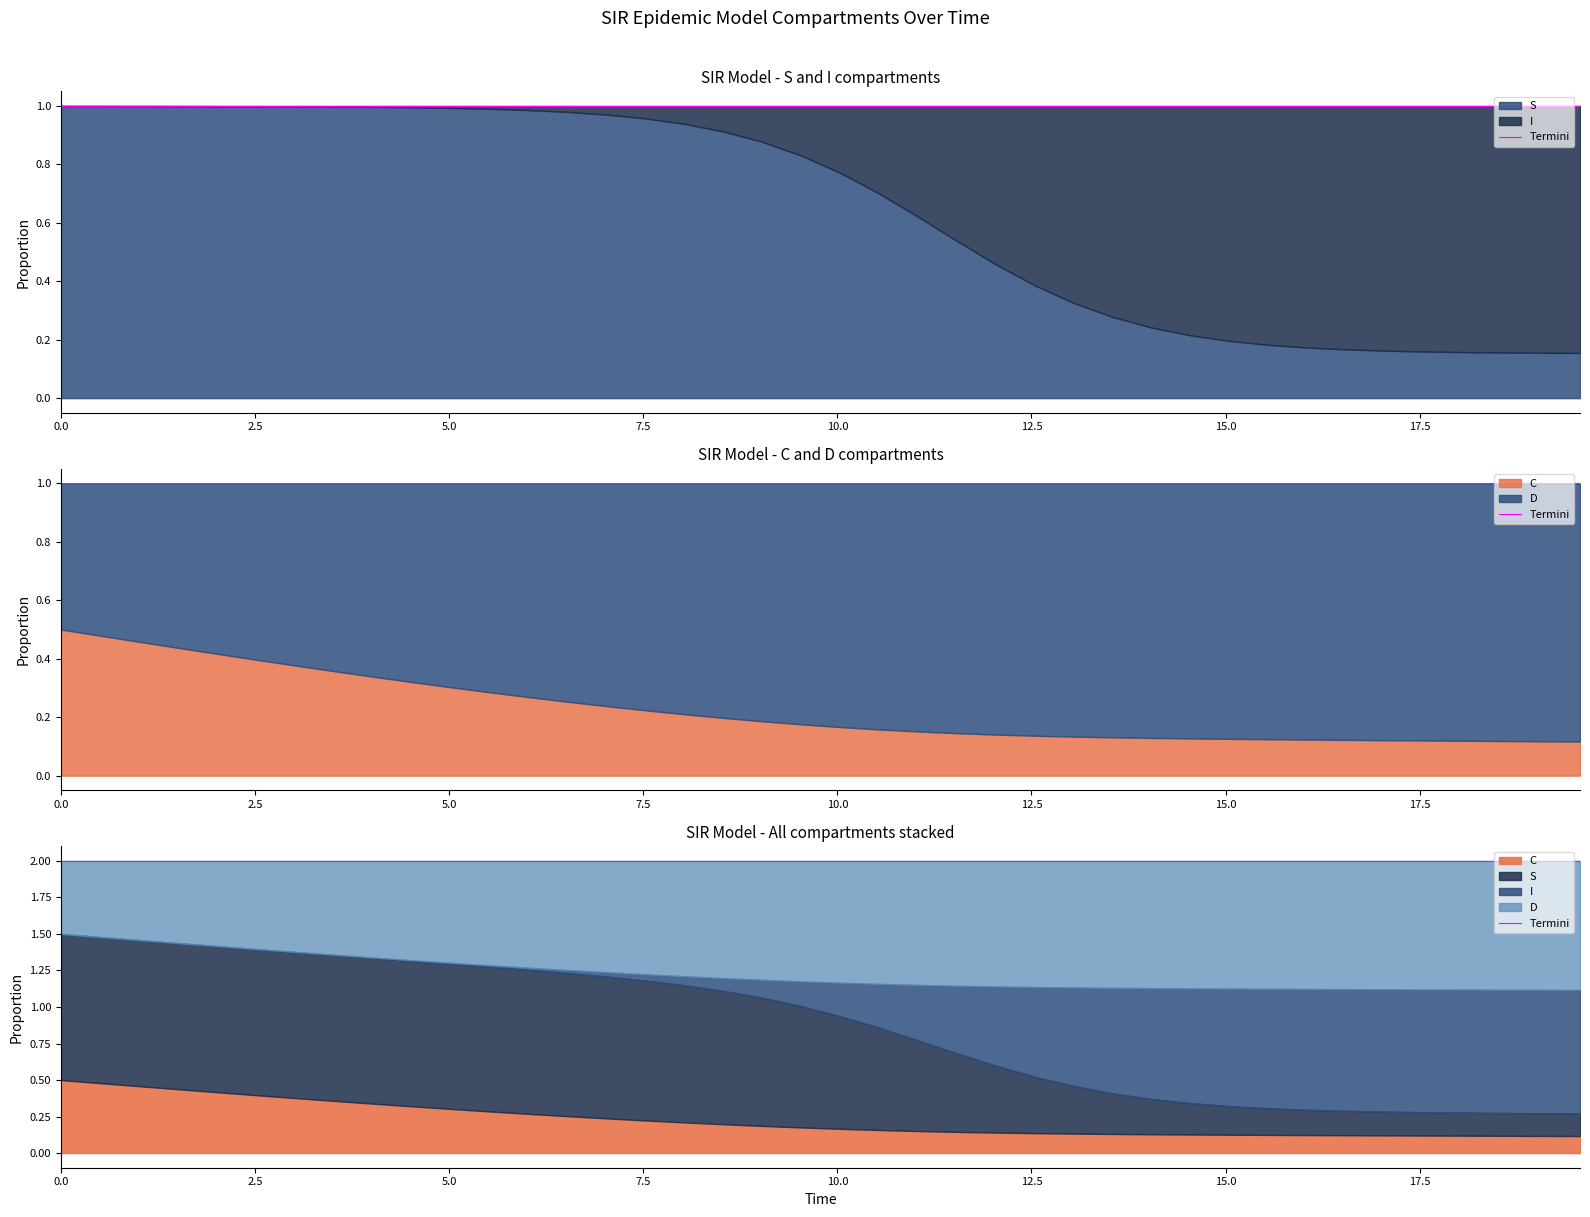

Which category has the lowest value in the C series?

39